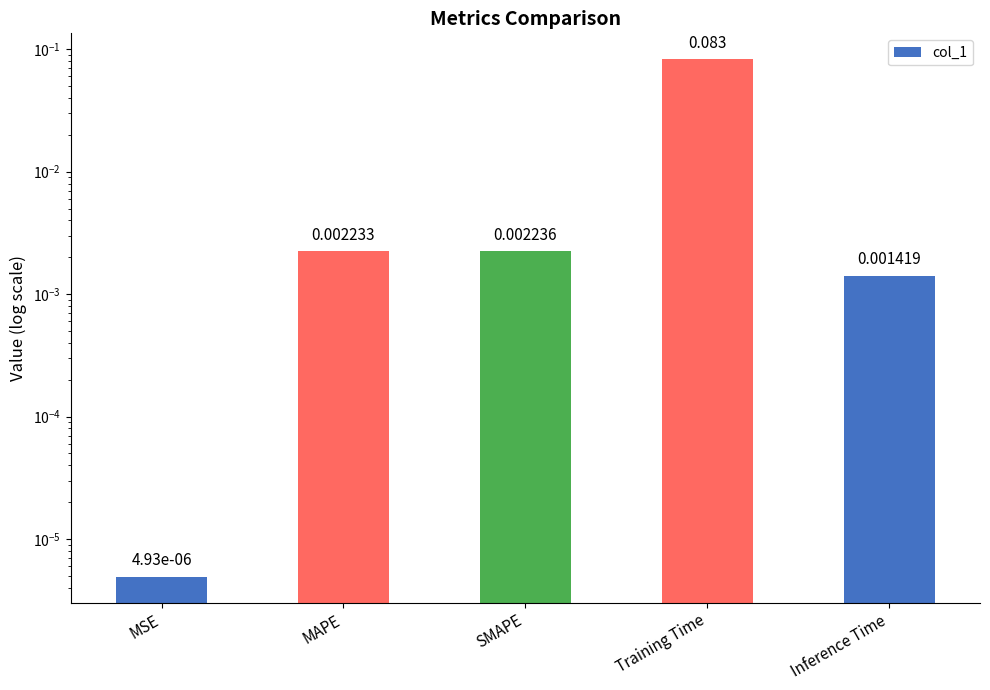

How many categories are shown in the chart?

5